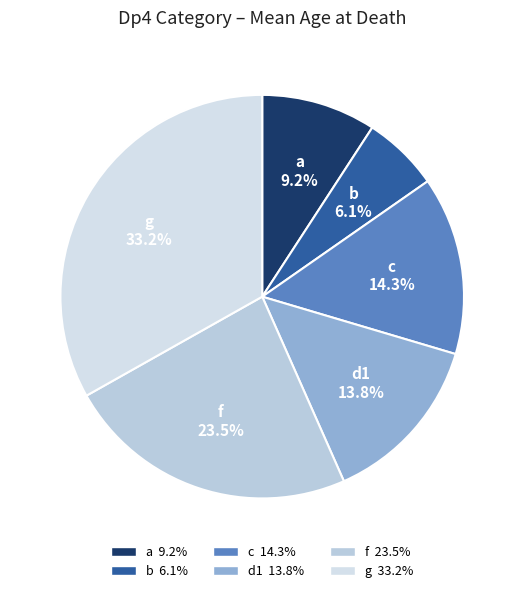

How many segments does this pie chart have?

6